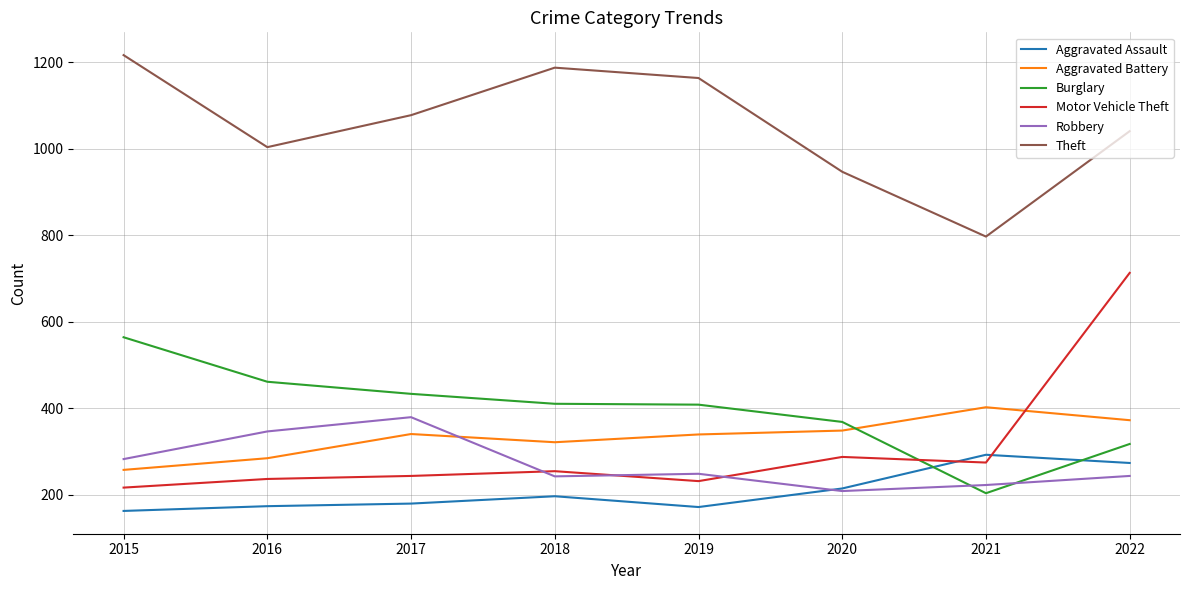

True or false: Theft and Motor Vehicle Theft intersect in this chart.

False